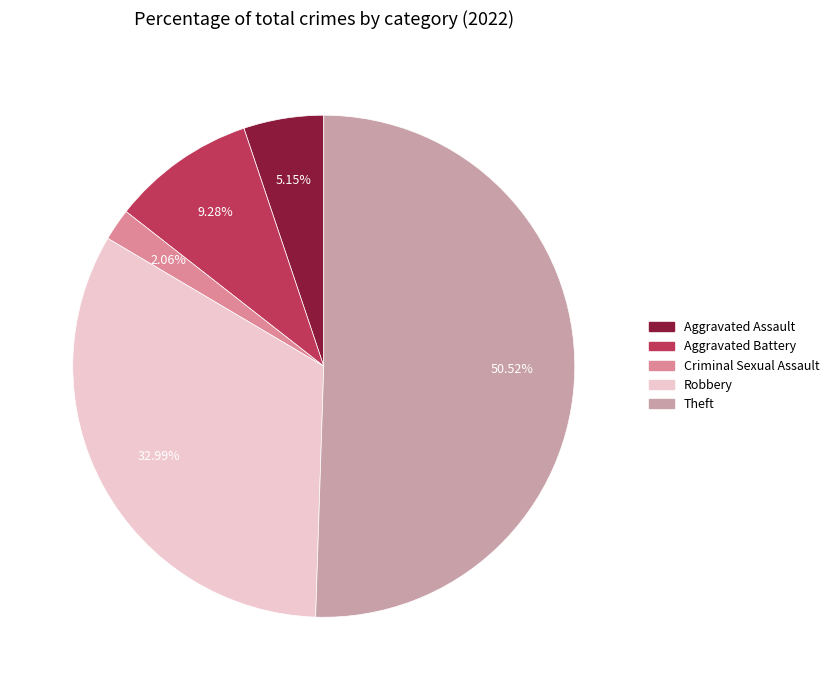

What is the majority slice?

Theft